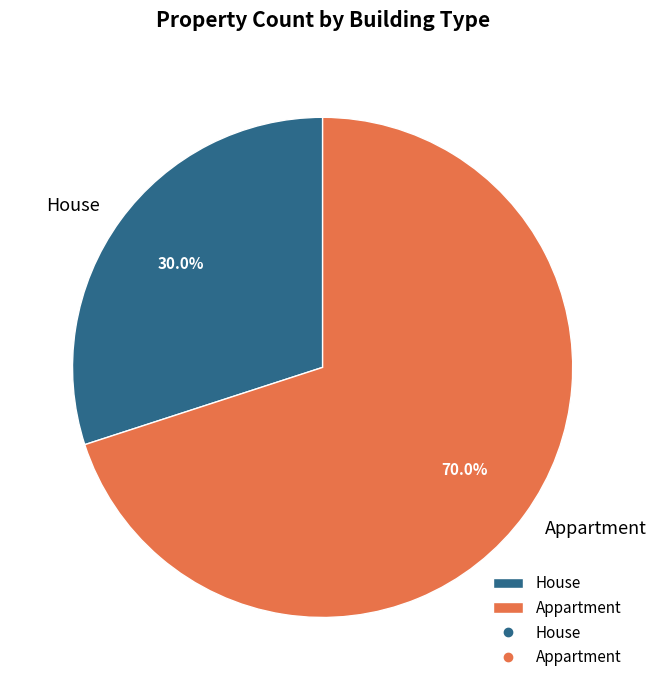

Between House and Appartment, which is larger?

Appartment